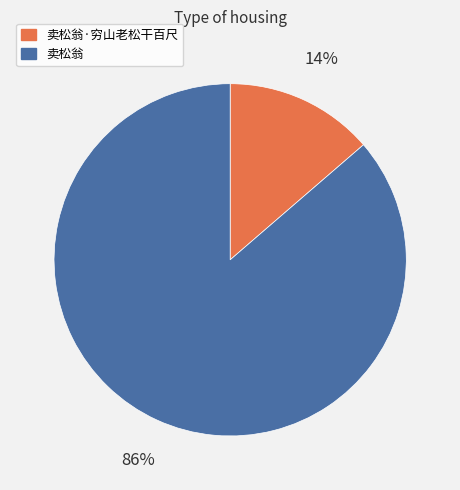

Rank the categories by value from lowest to highest.

卖松翁·穷山老松干百尺, 卖松翁